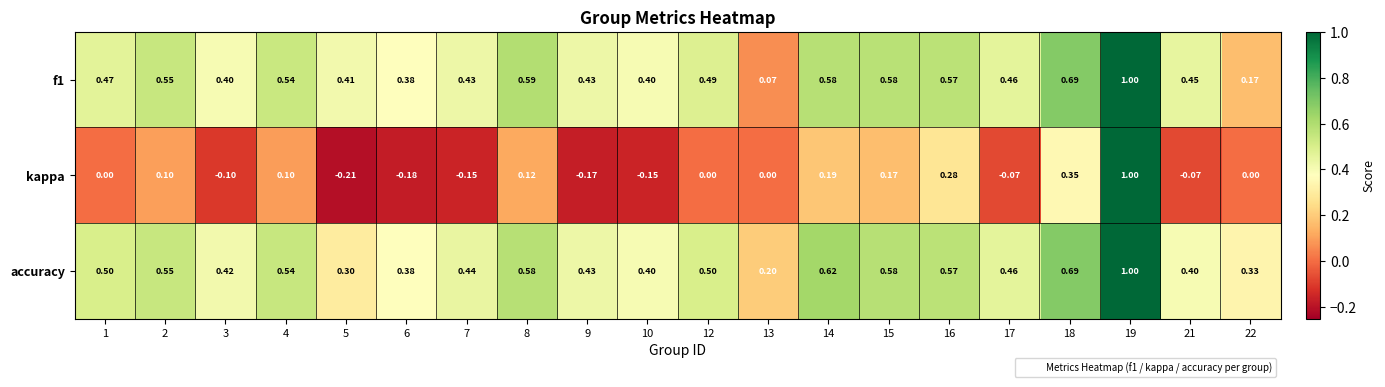

Is the value of kappa at 22 greater than the value of accuracy at 18?

No